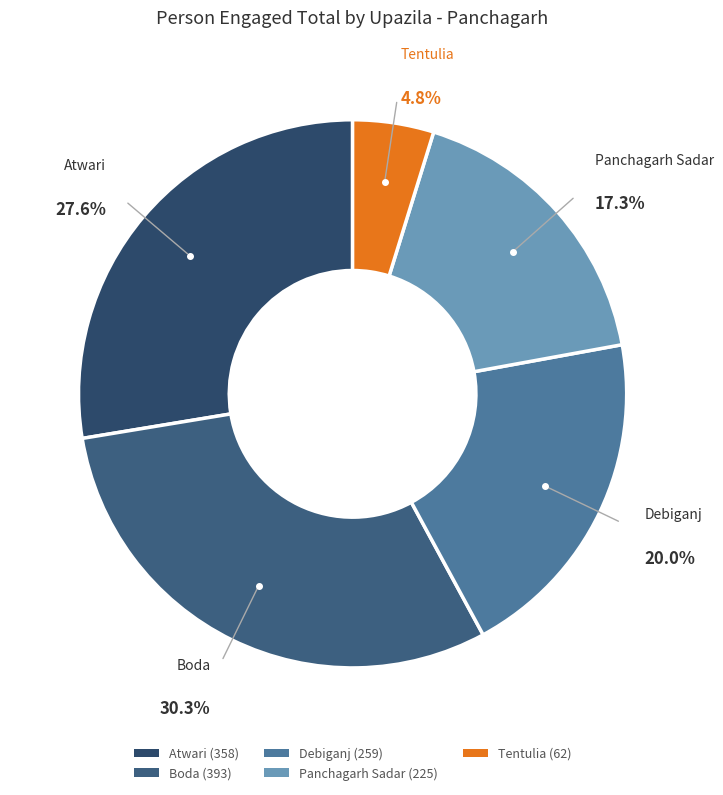

To the nearest percent, what portion does Boda represent?

30%